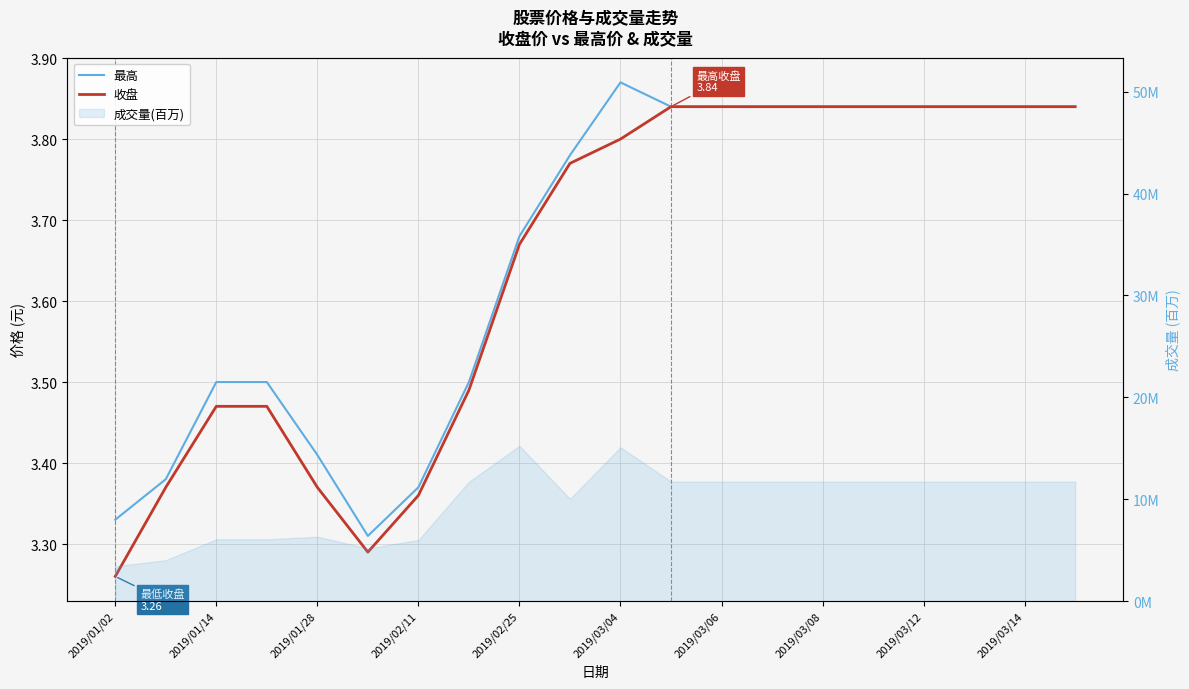

What is the value of the 最高 point at the 11th from the left?

3.9